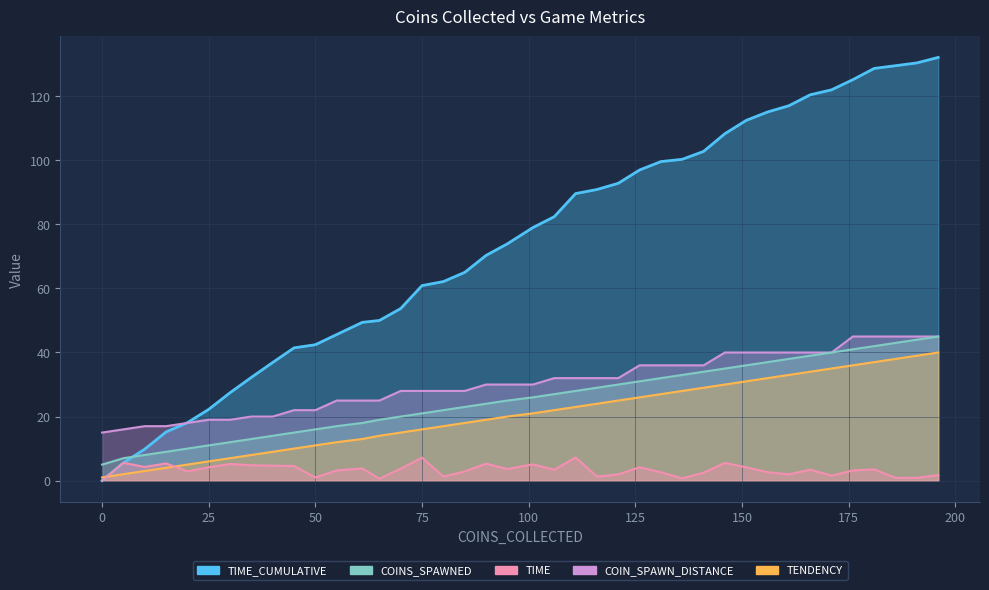

Rank the series by their maximum value, from lowest to highest.

TIME, TENDENCY, COINS_SPAWNED, COIN_SPAWN_DISTANCE, TIME_CUMULATIVE